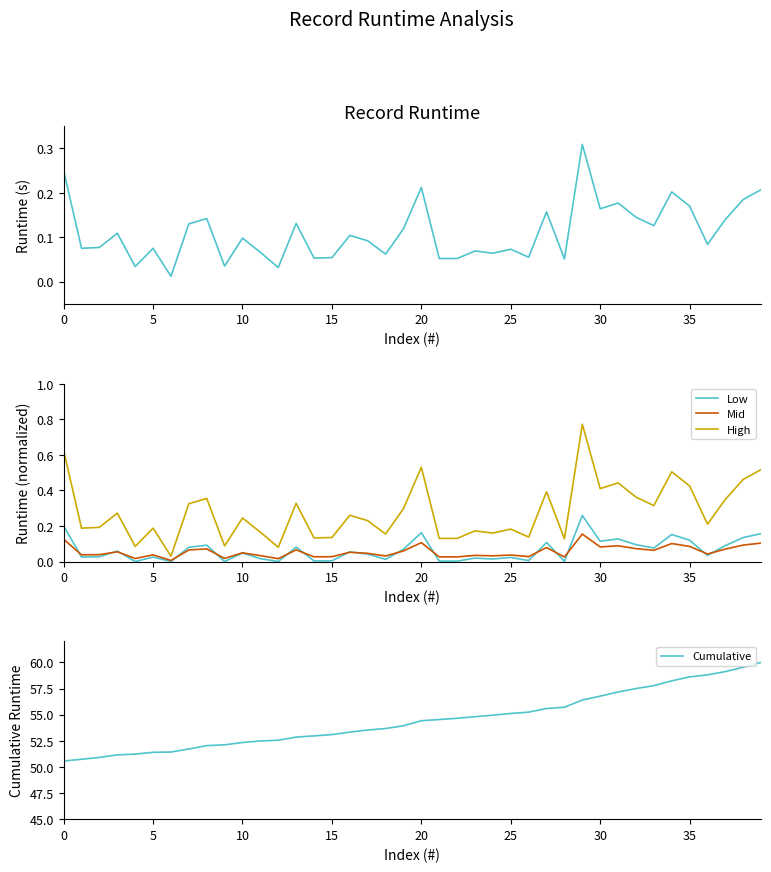

True or false: Low and High intersect in this chart.

False